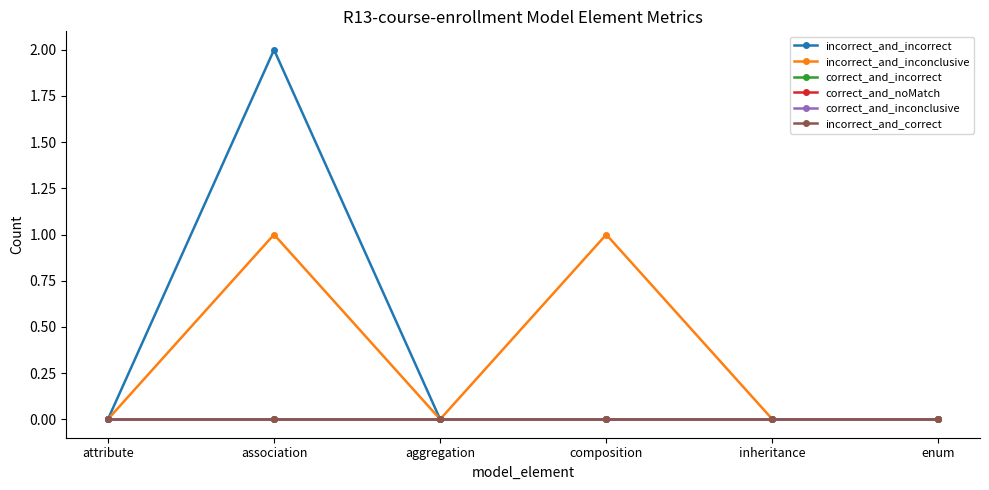

Does the chart have visible grid lines?

No